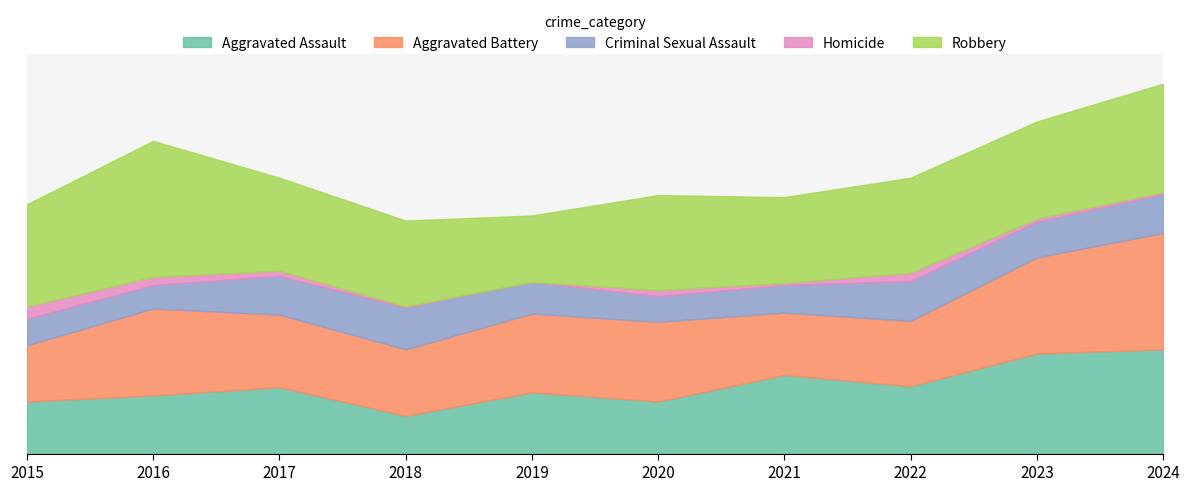

Reading right to left, what are all the values shown in this chart?

Aggravated Assault: 2024=102	2023=98	2022=66	2021=77	2020=51	2019=60	2018=37	2017=65	2016=57	2015=51
Aggravated Battery: 2024=114	2023=94	2022=64	2021=61	2020=78	2019=77	2018=65	2017=71	2016=85	2015=55
Criminal Sexual Assault: 2024=38	2023=35	2022=39	2021=27	2020=25	2019=31	2018=41	2017=38	2016=23	2015=26
Homicide: 2024=2	2023=3	2022=8	2021=2	2020=6	2019=0	2018=1	2017=5	2016=8	2015=12
Robbery: 2024=106	2023=95	2022=93	2021=84	2020=93	2019=65	2018=84	2017=91	2016=133	2015=100